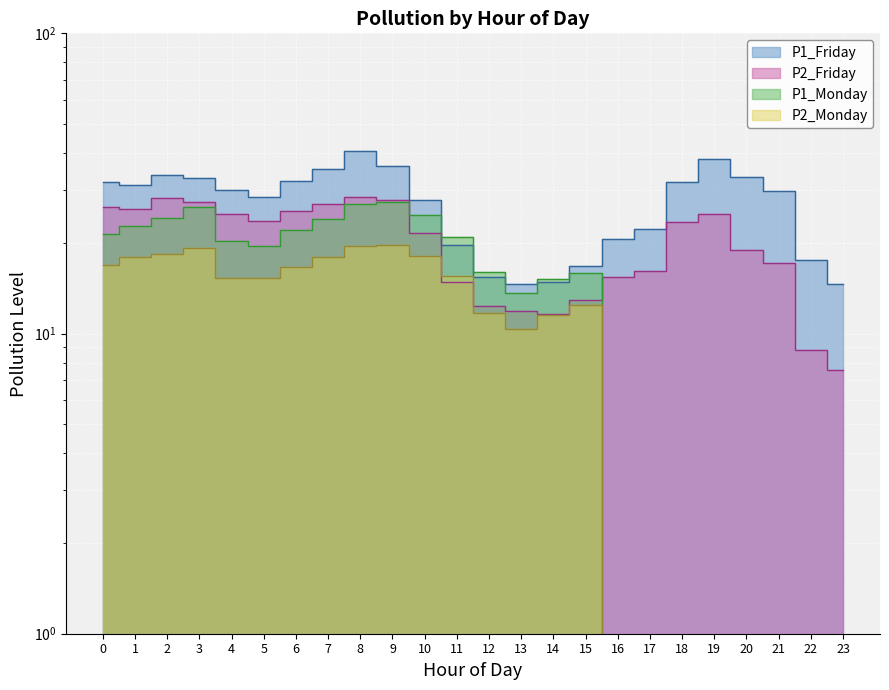

What is the difference between the P2_Monday values at 7 and 4?

2.7